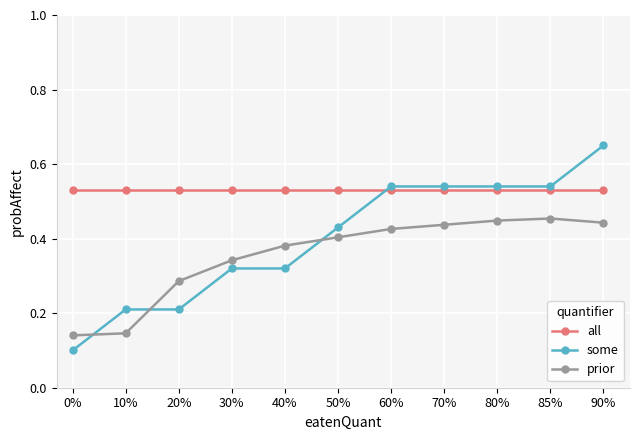

How many categories are shown in the chart?

11